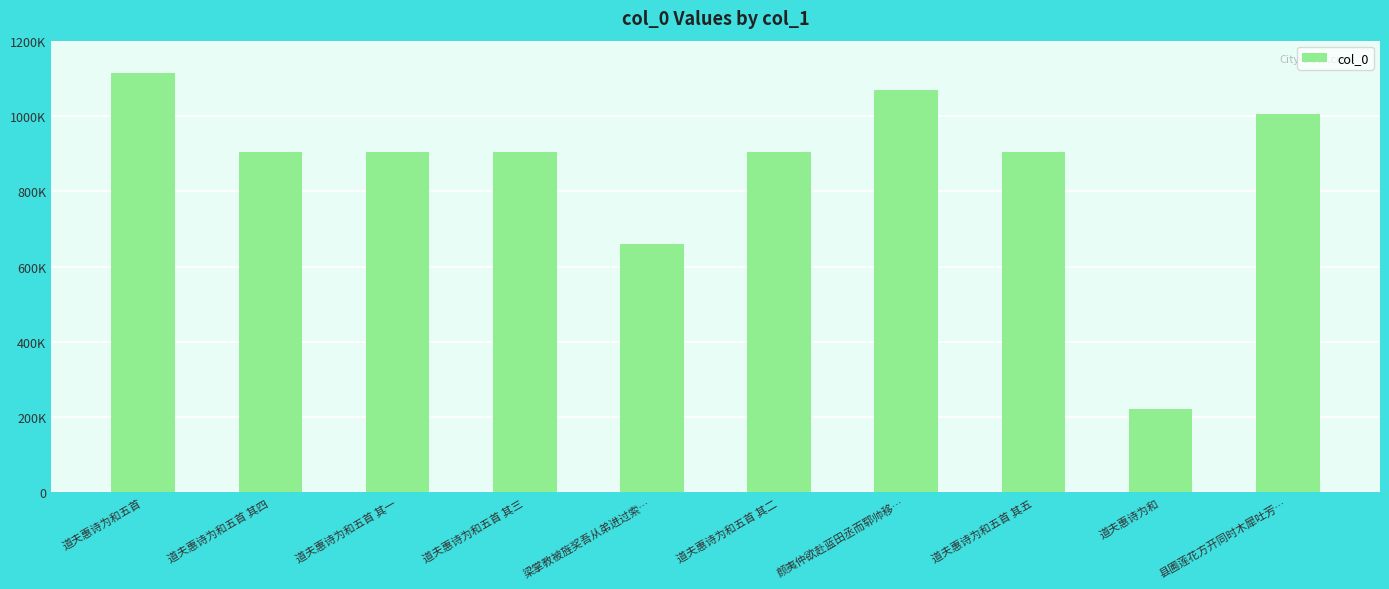

What is the change in value from 颜夷仲欲赴蓝田丞而郓帅移… to 县圃莲花方开同时木犀吐芳…?

-64501